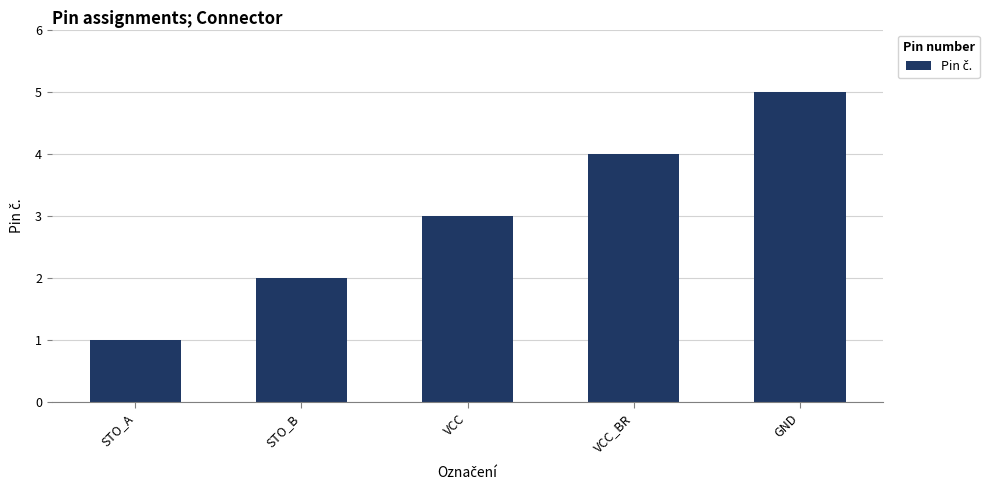

Reading left to right, transcribe all the data shown in this chart.

1	2	3	4	5